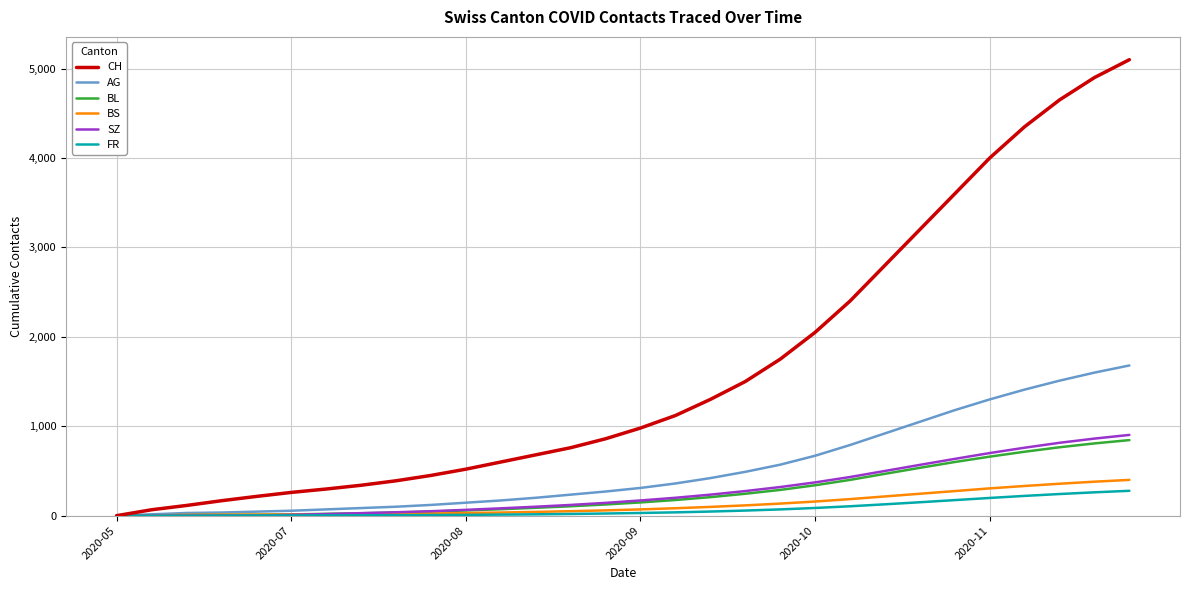

How many lines are shown in the chart?

6